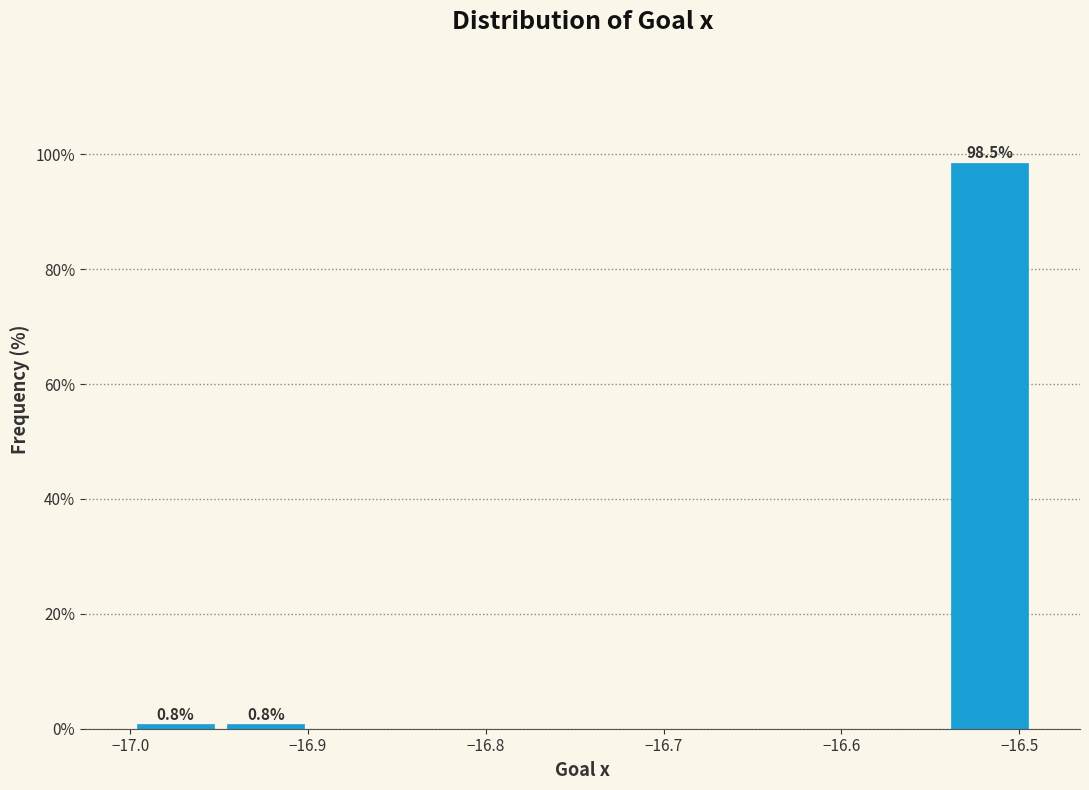

Which range on the x-axis has the tallest bar?

-16.54 to -16.49